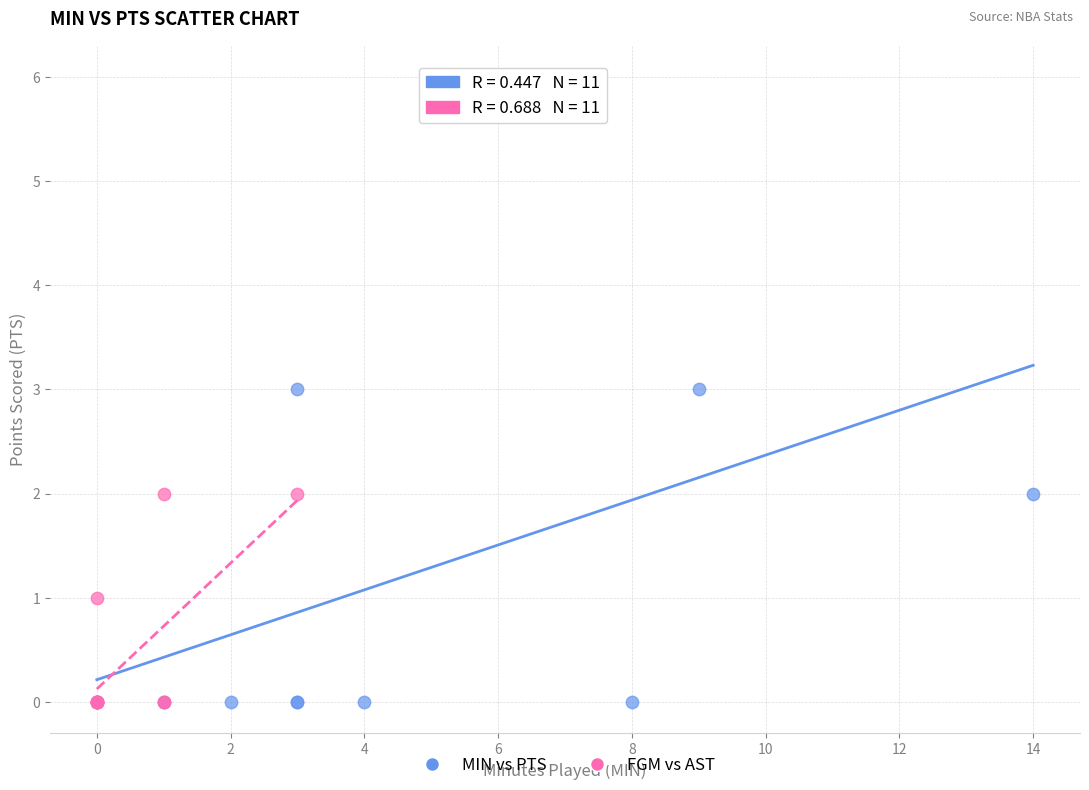

Which series contains the highest Y value?

MIN vs PTS